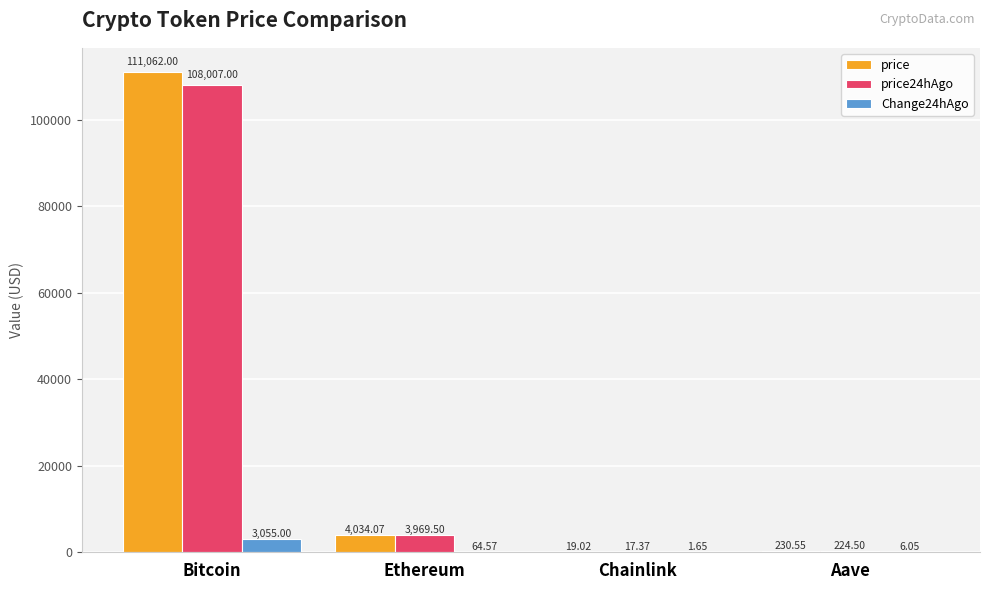

Where does the price series first go above 4034?

Bitcoin